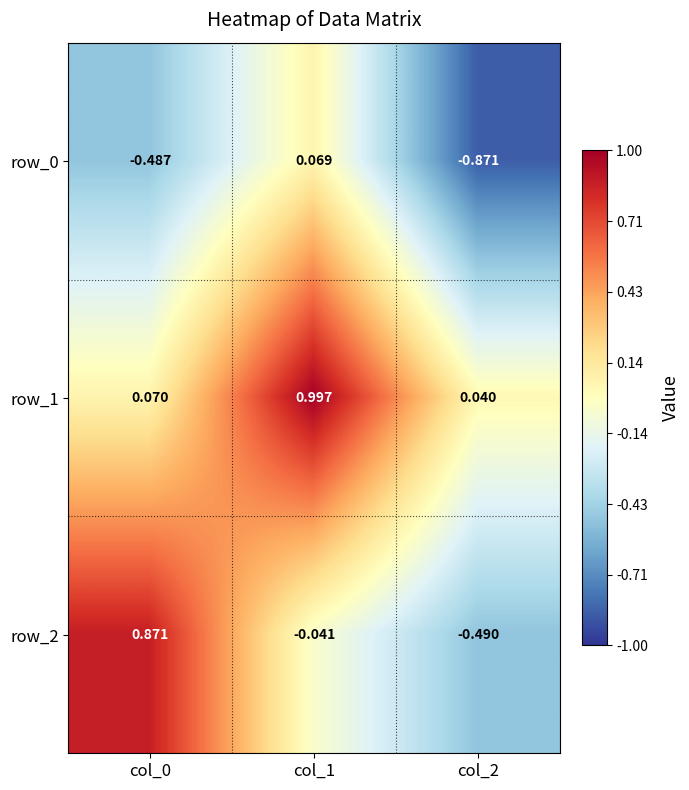

Is the value of row_2 at col_1 greater than the value of row_1 at col_0?

No